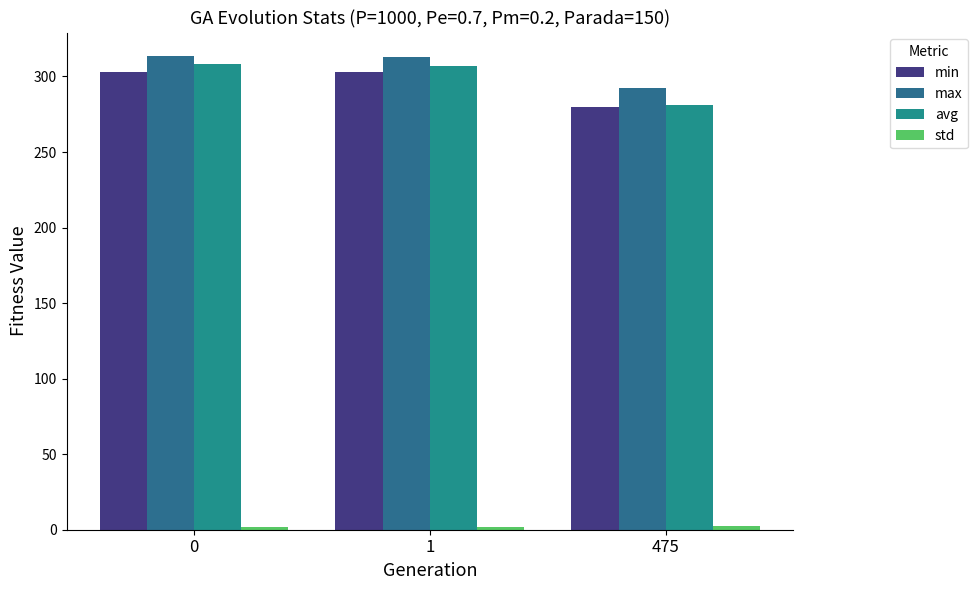

List the labels in order of avg value, largest first.

0, 1, 475